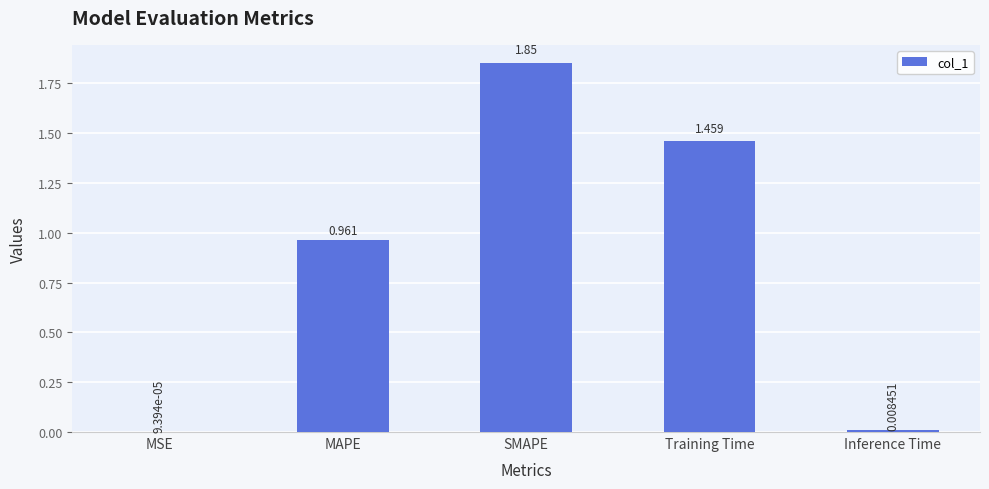

What is the change in value from MAPE to Inference Time?

-1.0